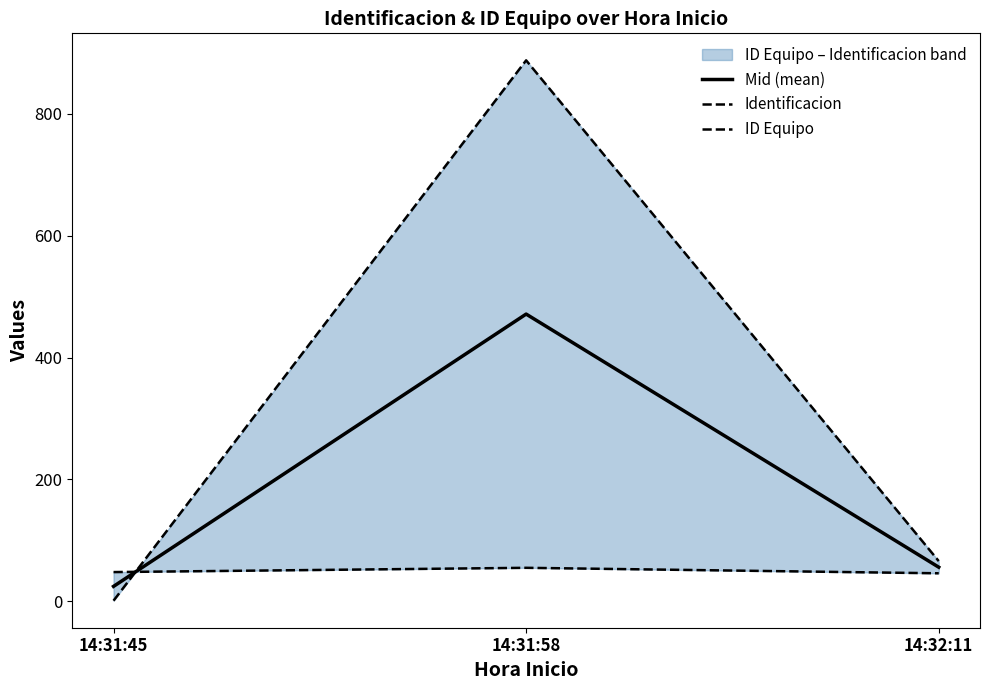

At how many categories does at least one series exceed 445?

1